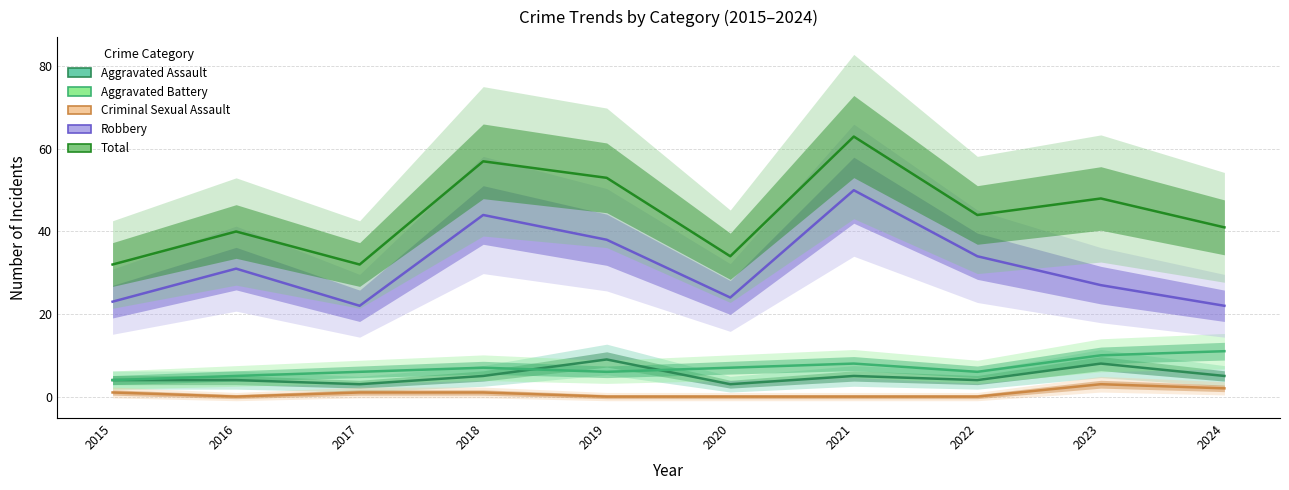

Is it true that Robbery equals 50 at 2021?

True